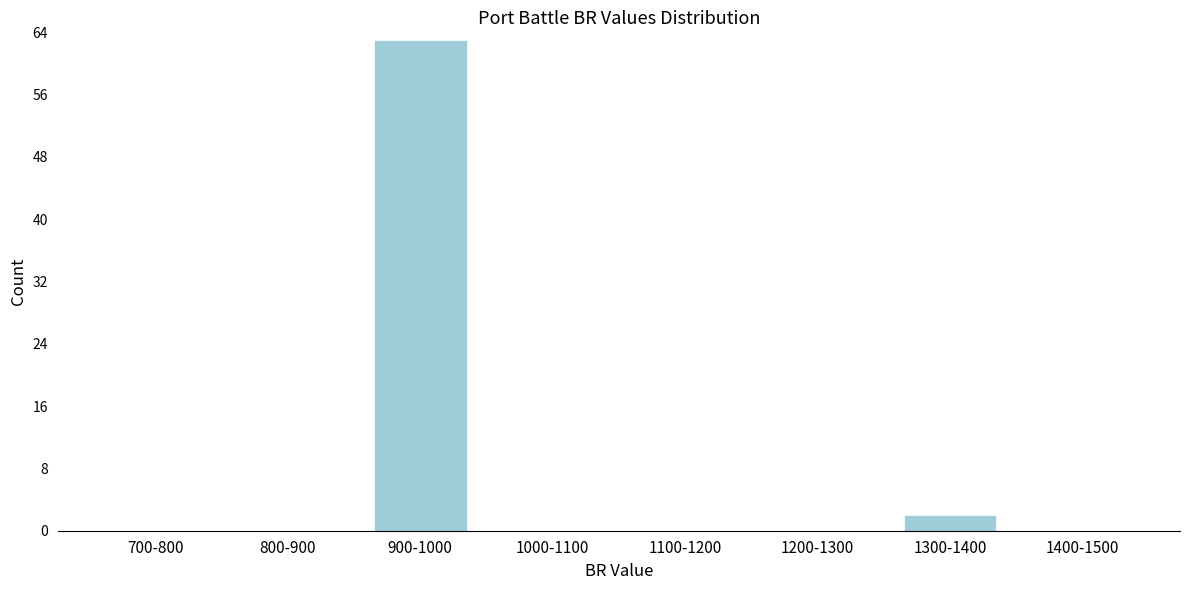

Reading left to right, list all the values displayed in this chart.

700-800=0	800-900=0	900-1000=63	1000-1100=0	1100-1200=0	1200-1300=0	1300-1400=2	1400-1500=0